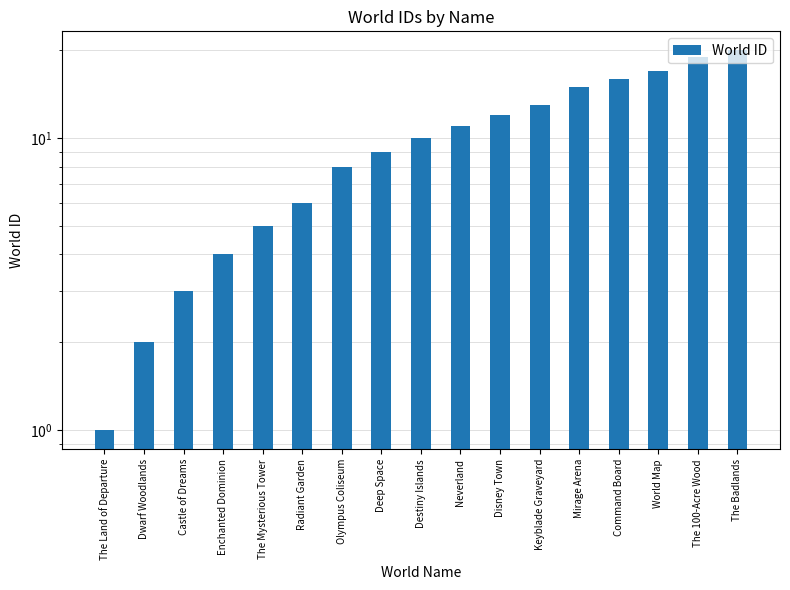

What is the change in value from Dwarf Woodlands to Keyblade Graveyard?

+11